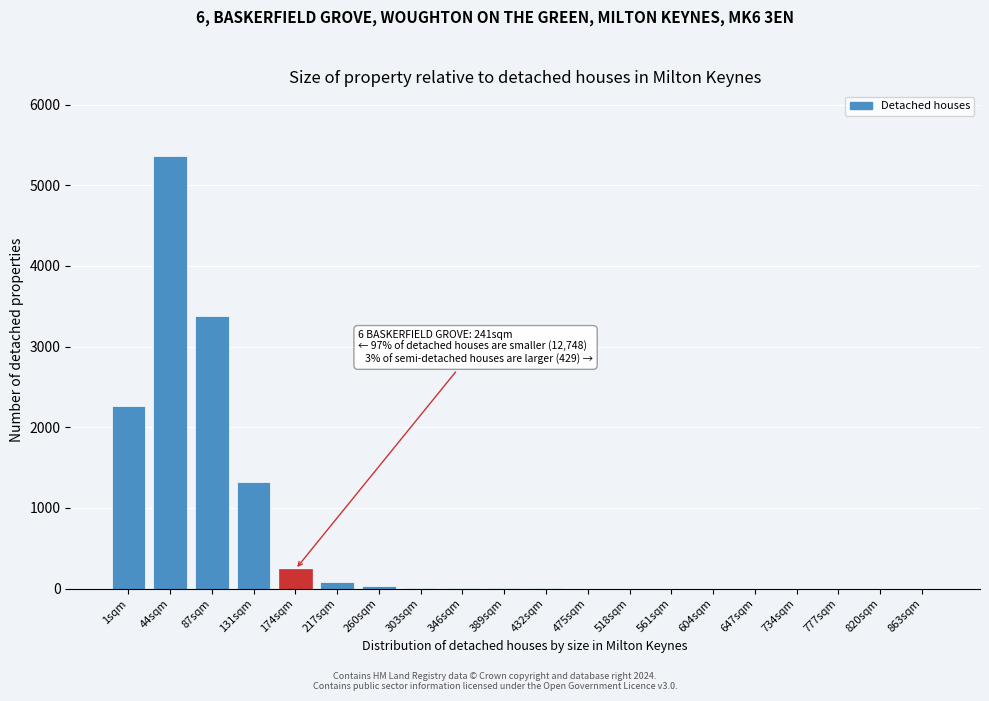

True or false: the data shows 5 at 346sqm.

True